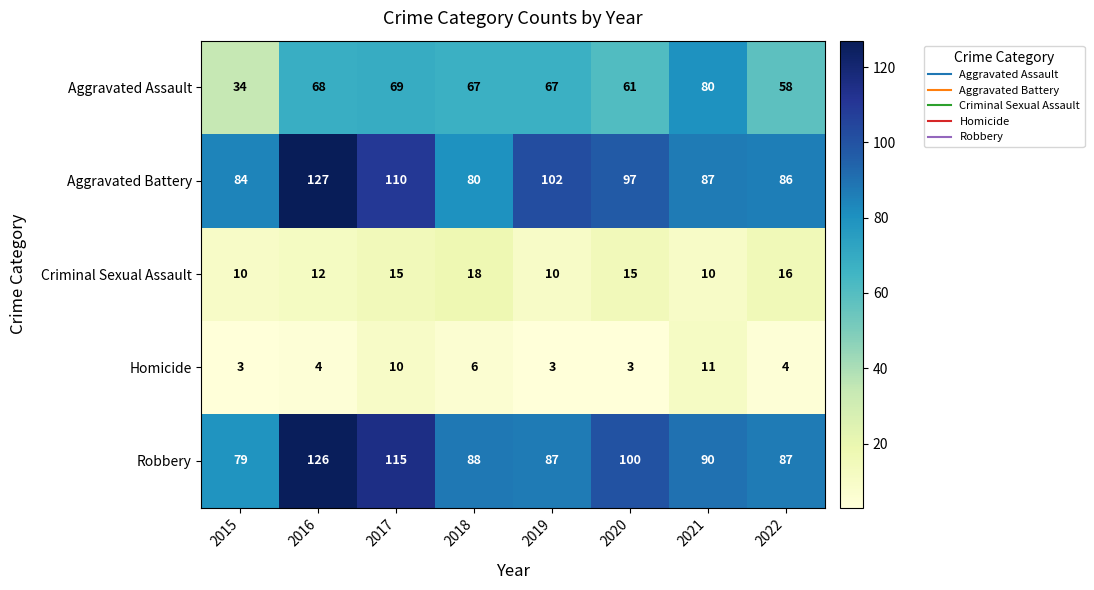

Where is Homicide nearest to the value 7?

2018